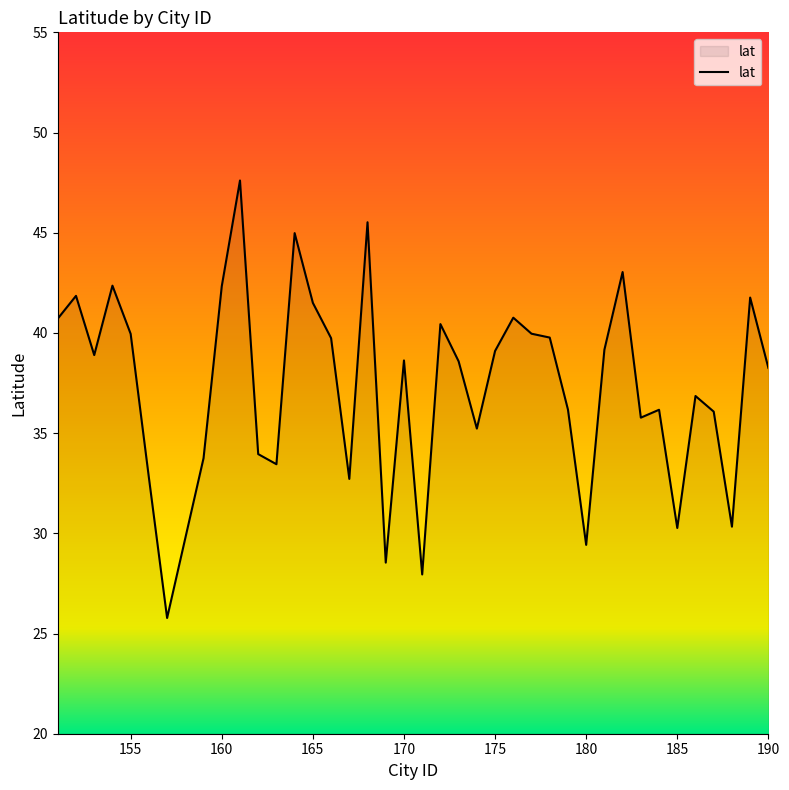

What is the minimum value shown in the chart?

25.8